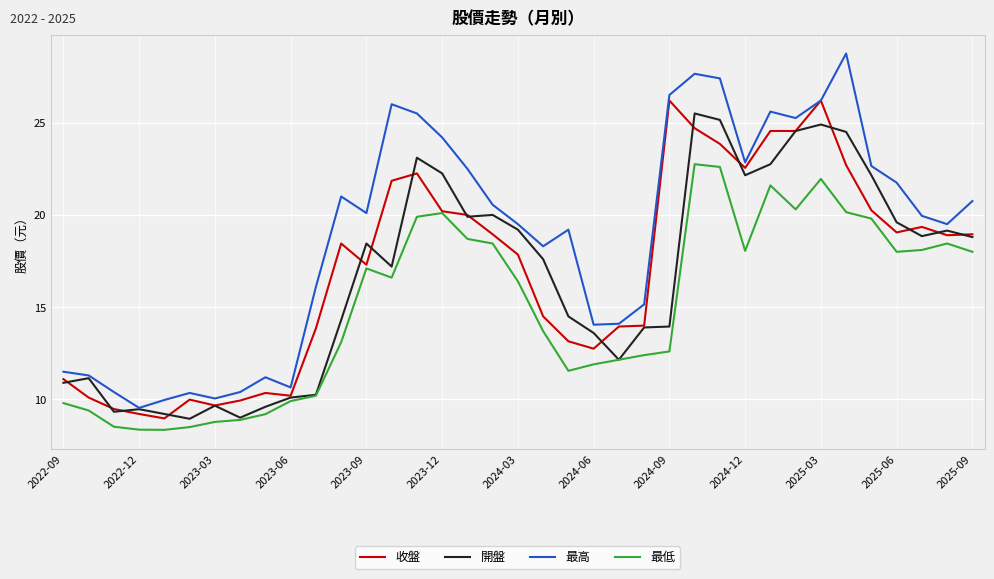

What is the sum of all 最高 values?

696.4